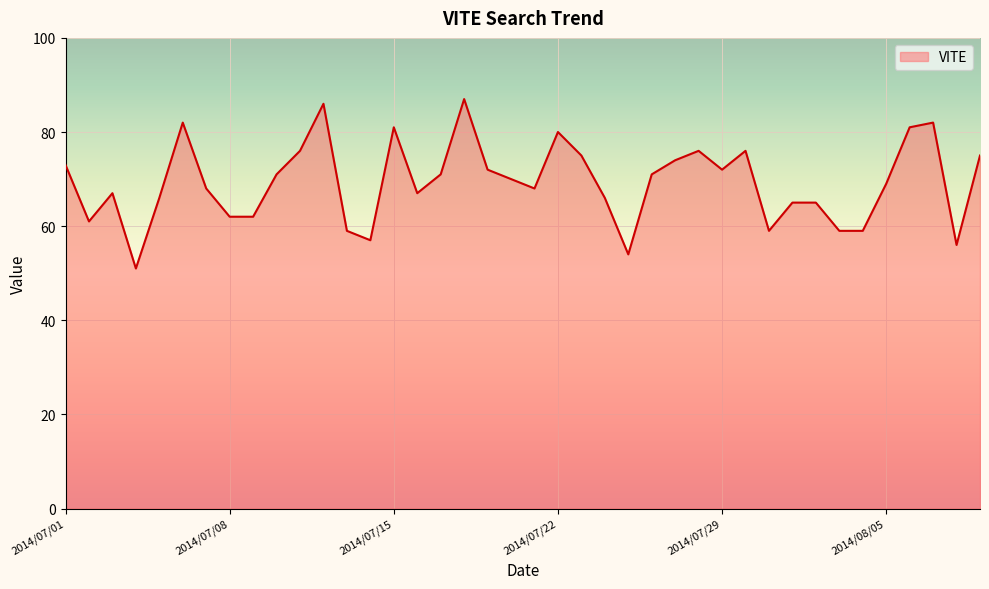

What is the maximum value shown in the chart?

87